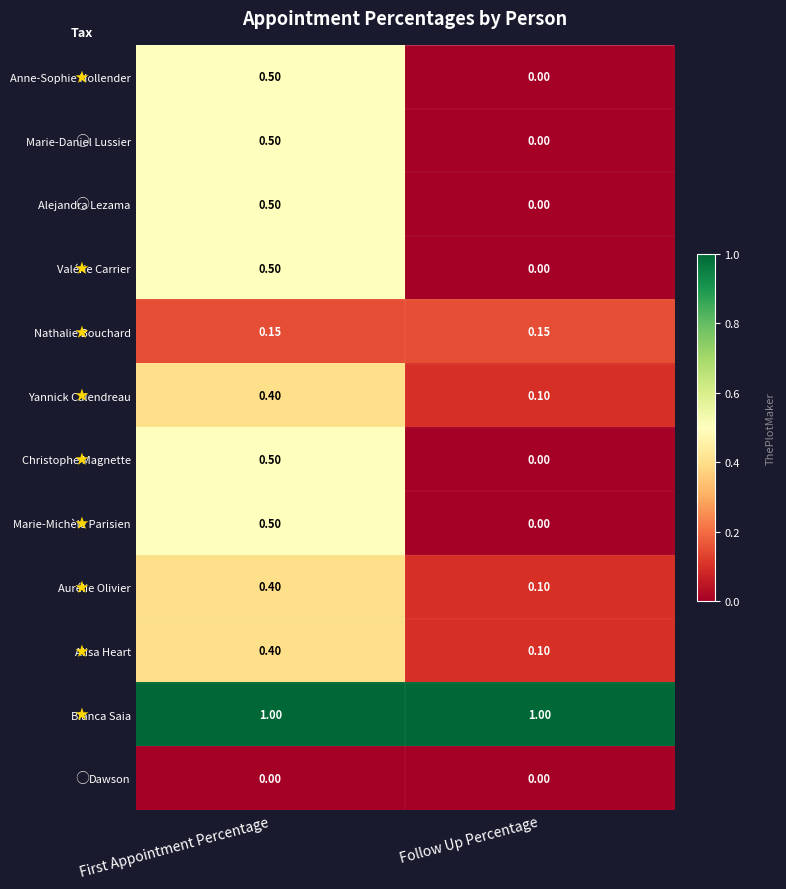

Which series has the largest total across all categories?

Bianca Saia